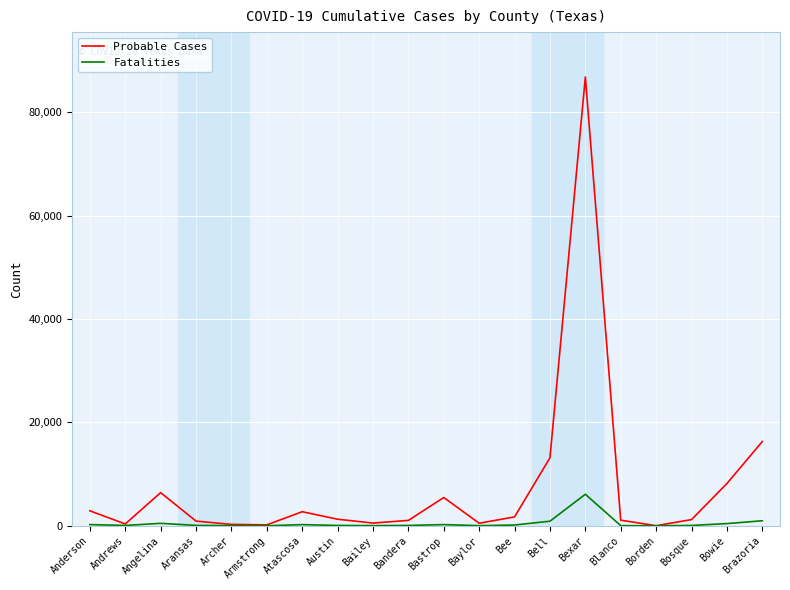

Rank the series by their average value, from highest to lowest.

Probable Cases, Fatalities